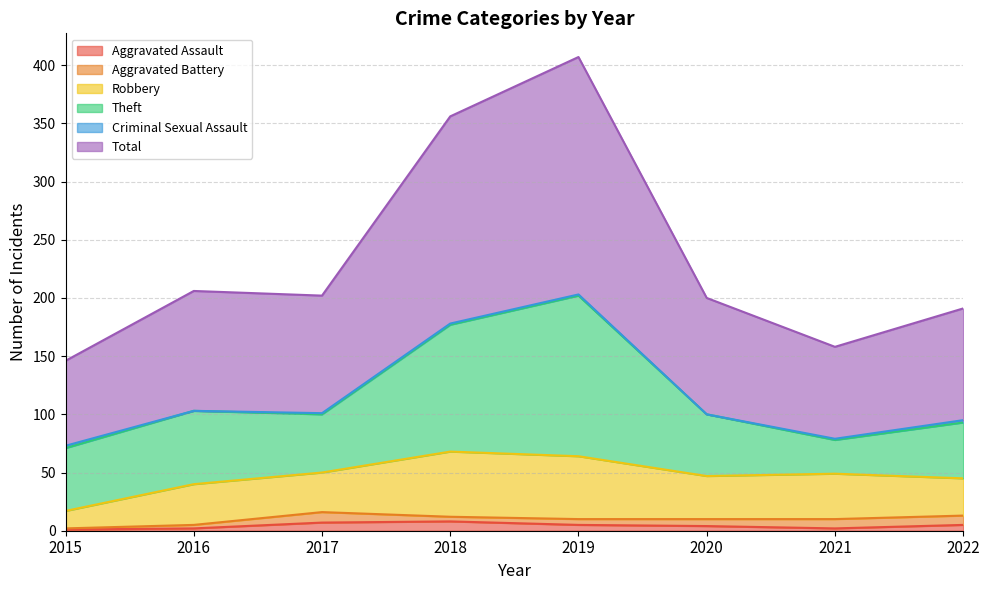

At which category does Theft reach its first local valley?

2017